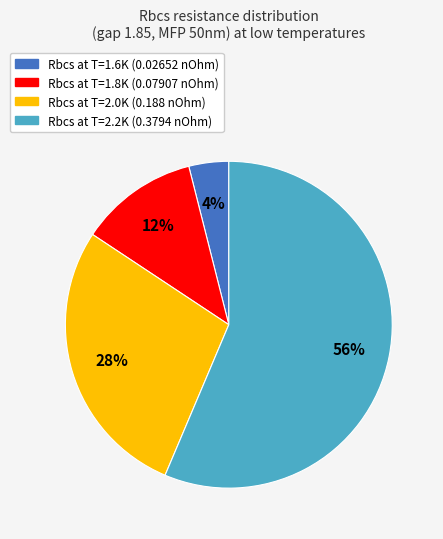

What is the smallest slice in the pie chart?

Rbcs at T=1.6K (0.02652 nOhm)